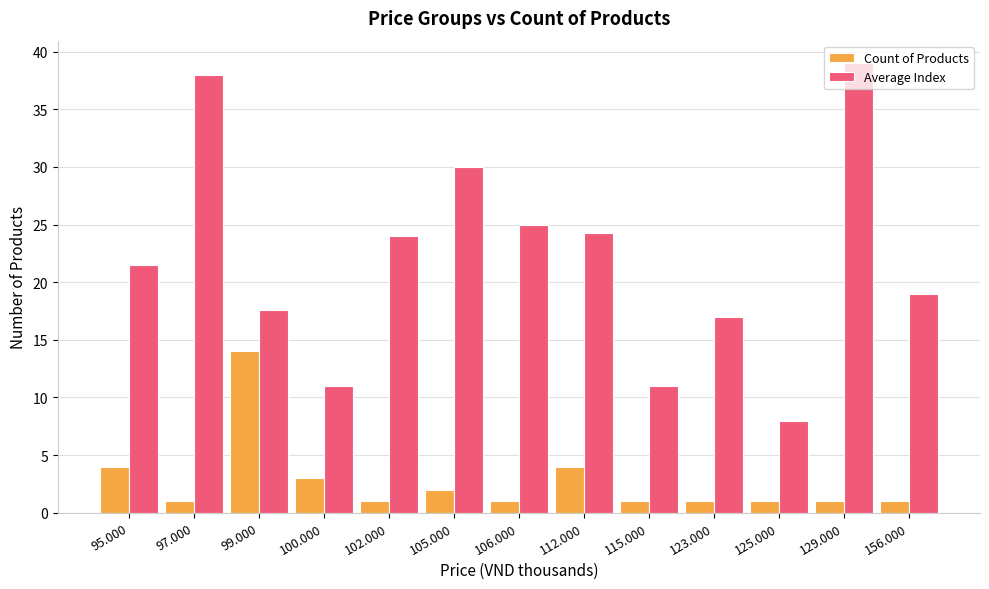

What is the minimum value for Count of Products?

1.0